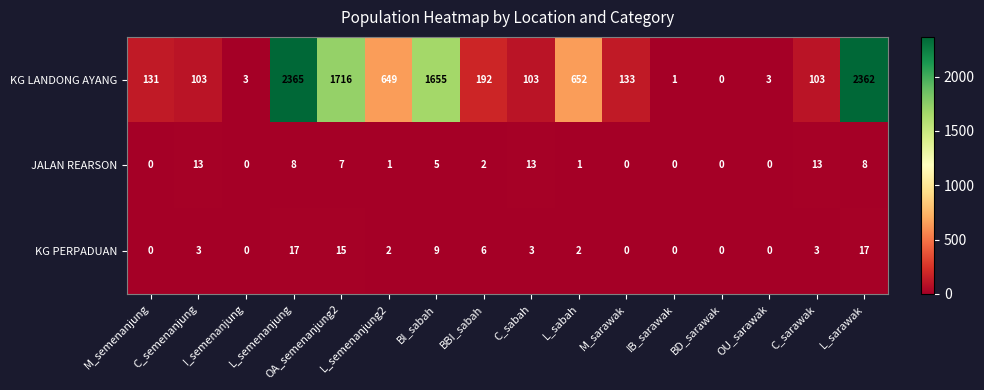

The value of KG PERPADUAN at BI_sabah is 9. True or false?

True